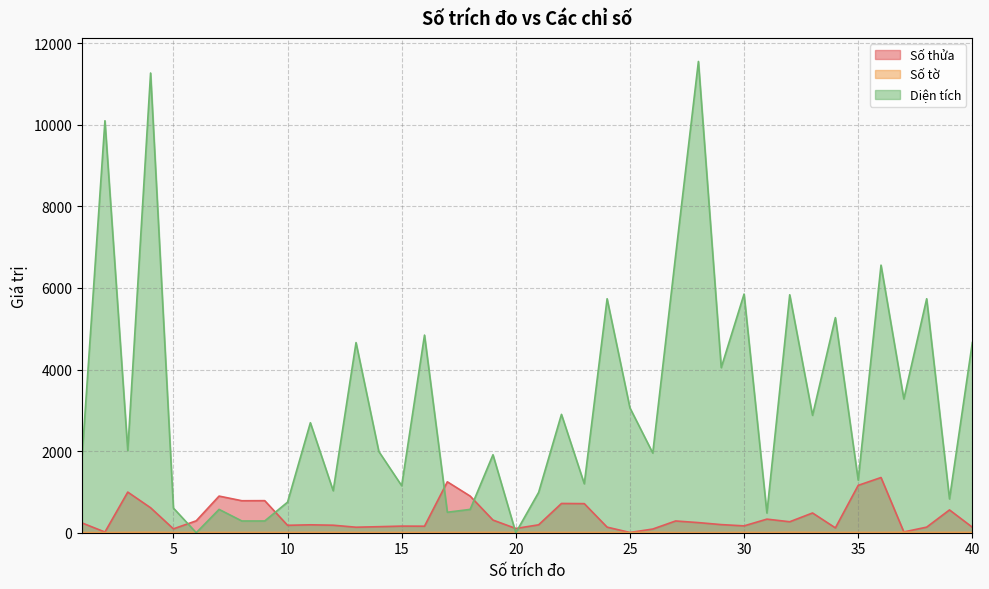

What is the sum of all Số tờ values?

249.0